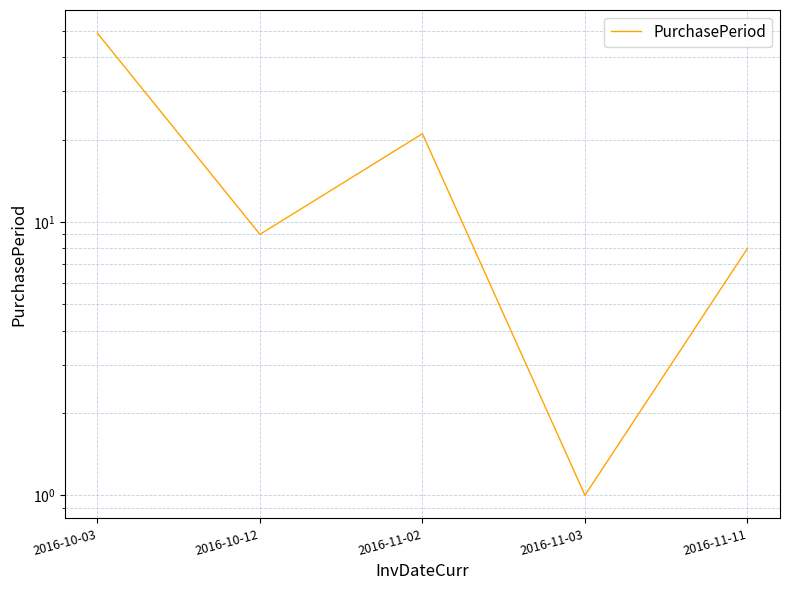

How many values exceed 9?

2